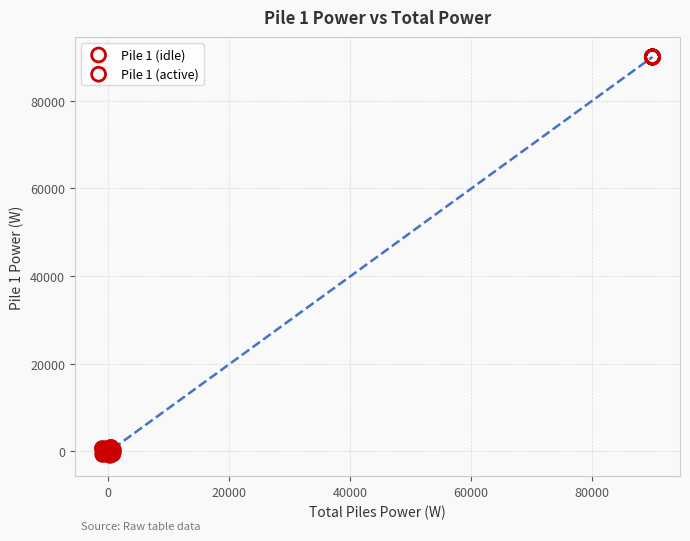

Which series has the largest Y range (max minus min)?

Pile 1 (idle)